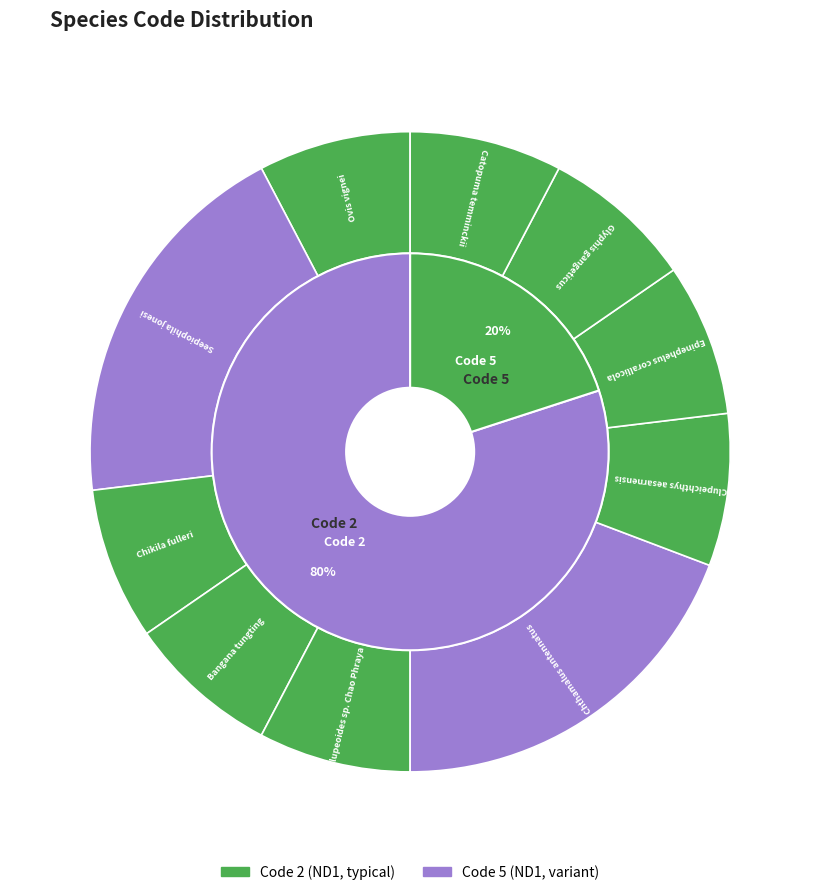

Count the number of slices in the pie.

10